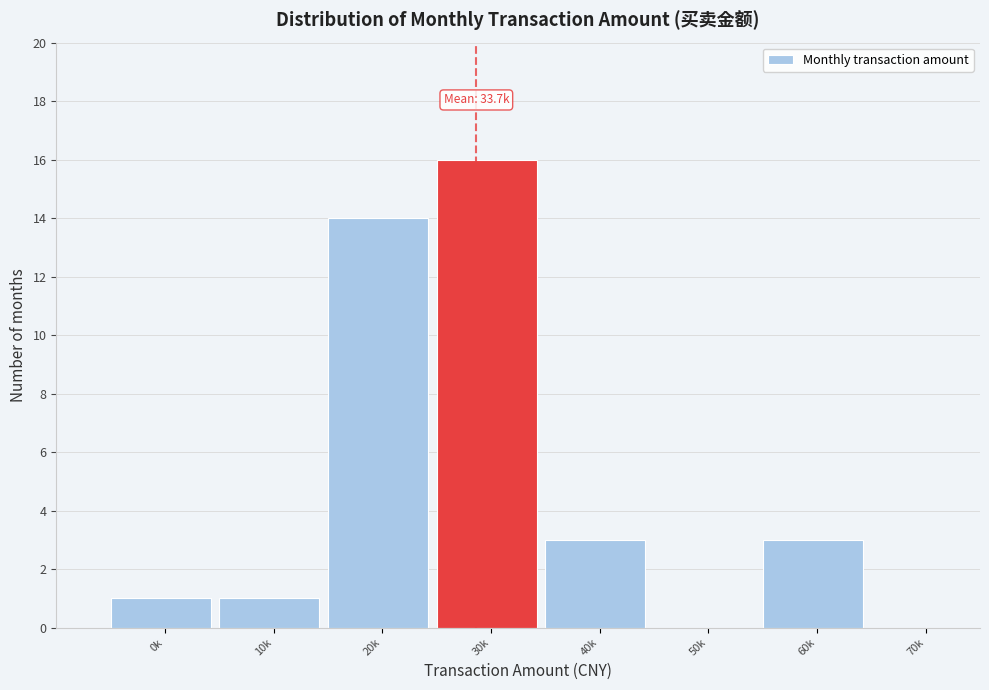

Reading left to right, transcribe all the data shown in this chart.

0k=1	10k=1	20k=14	30k=16	40k=3	50k=0	60k=3	70k=0